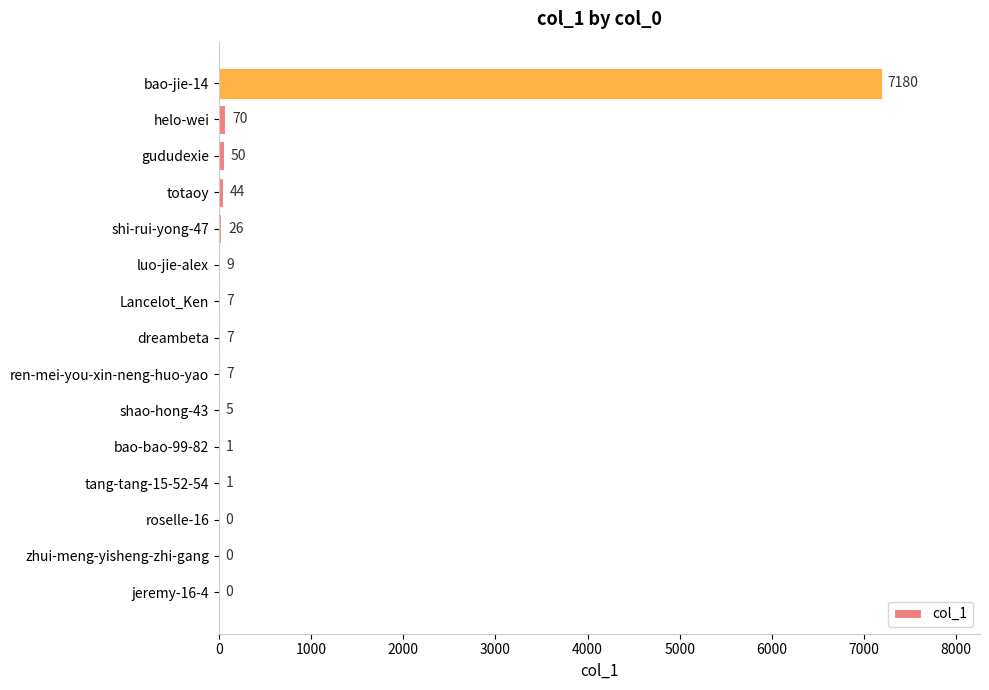

What is the sum of all values?

7407